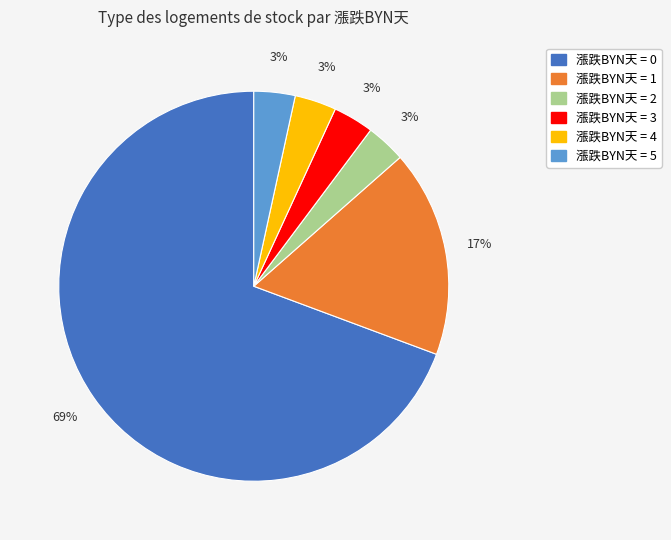

Is there a majority slice in this chart?

Yes